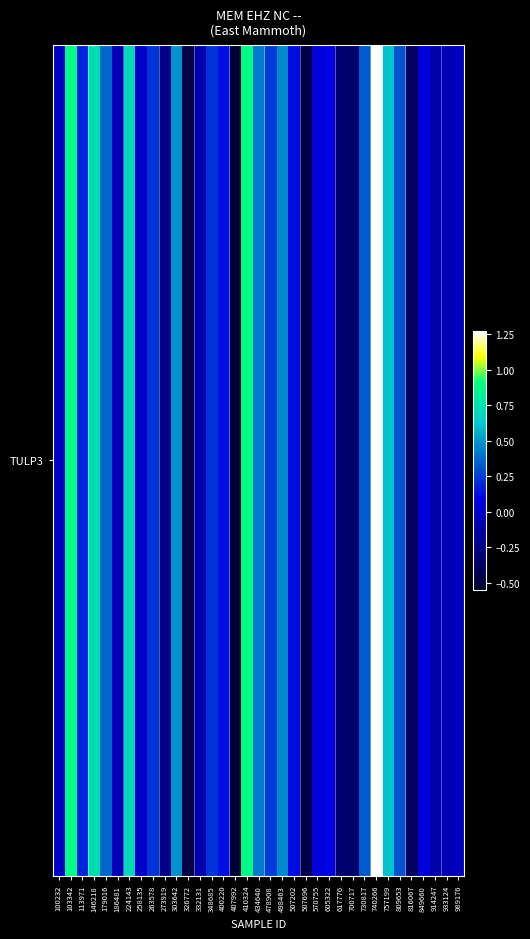

At which label does the data first exceed 0?

103342